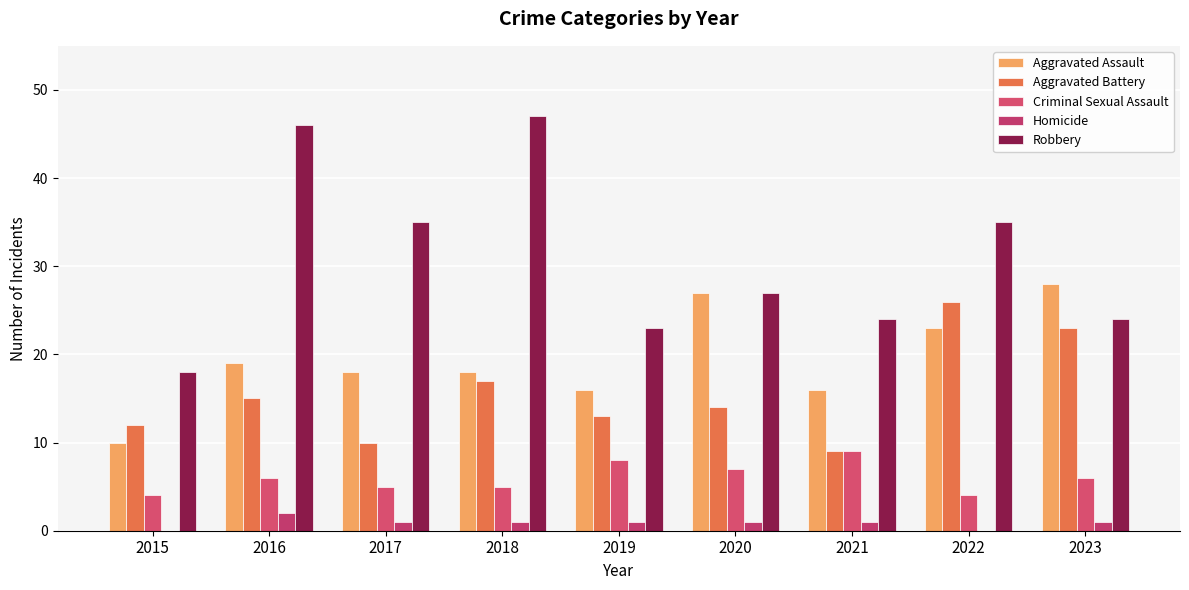

At which label is Robbery closest to 32?

2017